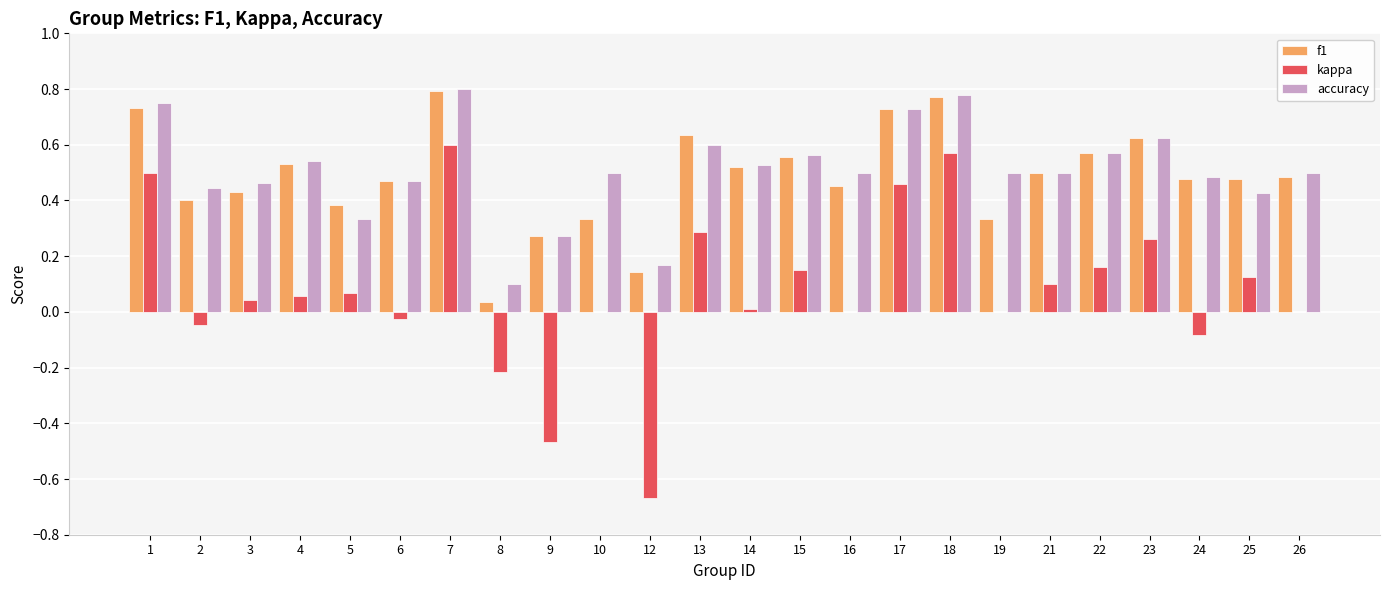

What is the sum of all kappa values?

1.9